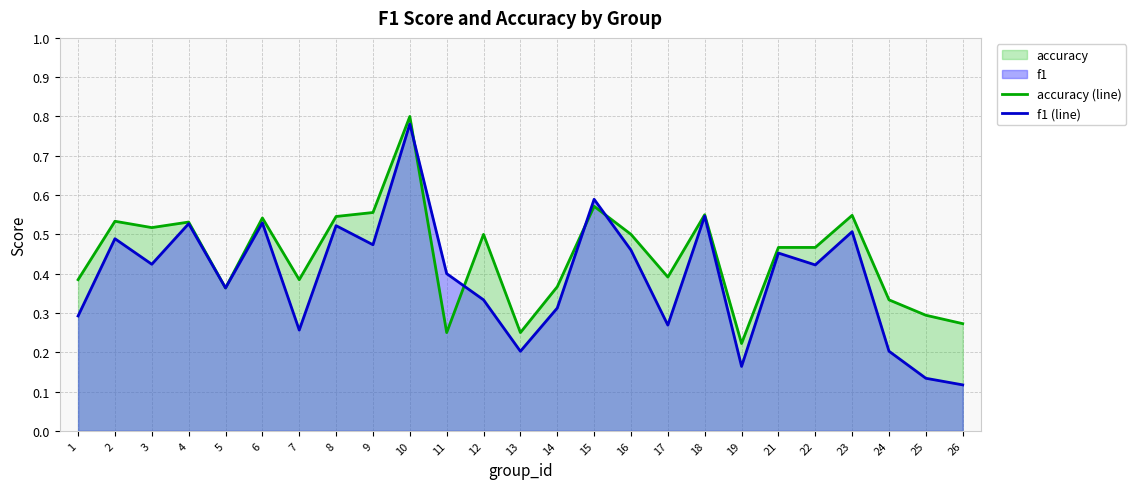

Rank the series by their average value, from lowest to highest.

f1 (line), accuracy (line)